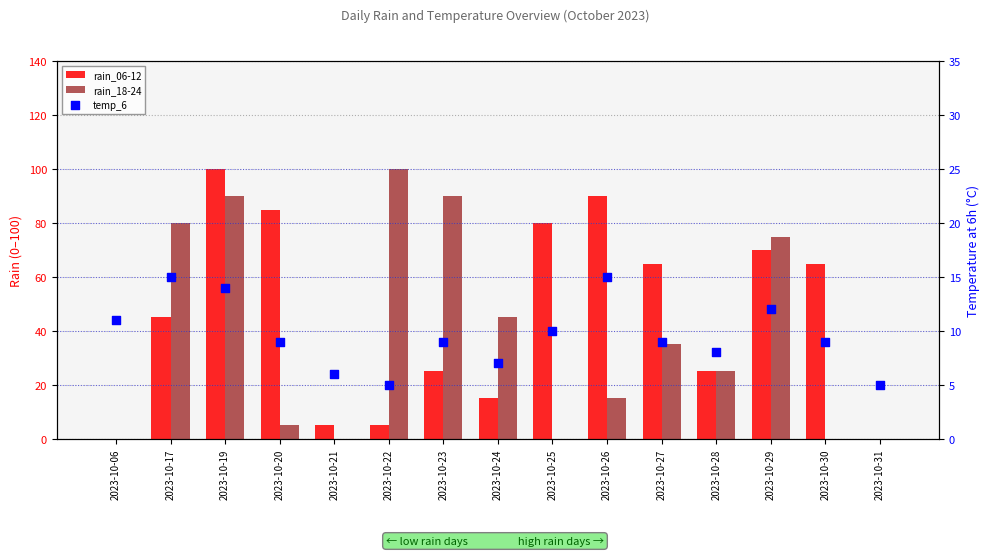

At how many categories does at least one series exceed 44?

11